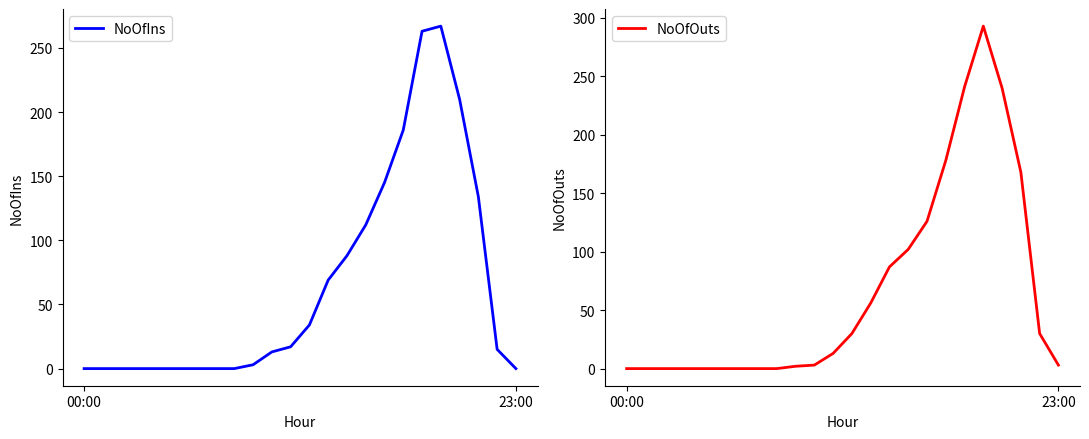

What are all the series names shown in the legend?

NoOfIns, NoOfOuts